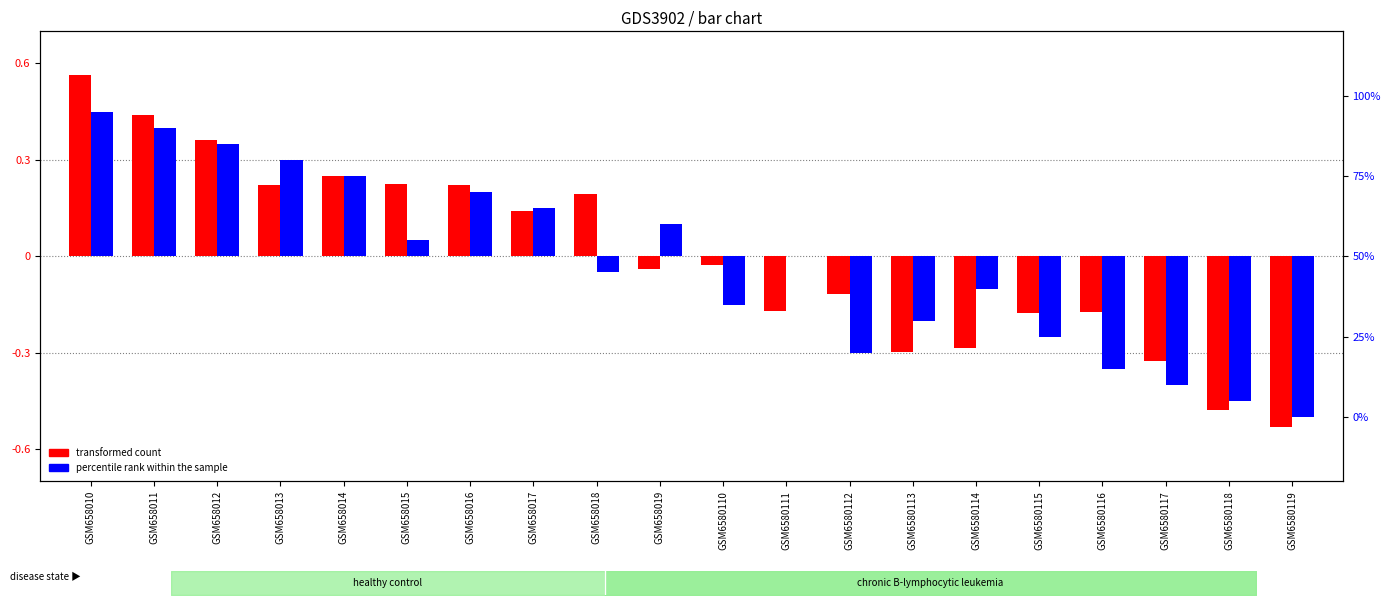

Rank the categories by percentile rank within the sample value from lowest to highest.

GSM6580119, GSM6580118, GSM6580117, GSM6580116, GSM6580112, GSM6580115, GSM6580113, GSM6580110, GSM6580114, GSM658018, GSM6580111, GSM658015, GSM658019, GSM658017, GSM658016, GSM658014, GSM658013, GSM658012, GSM658011, GSM658010